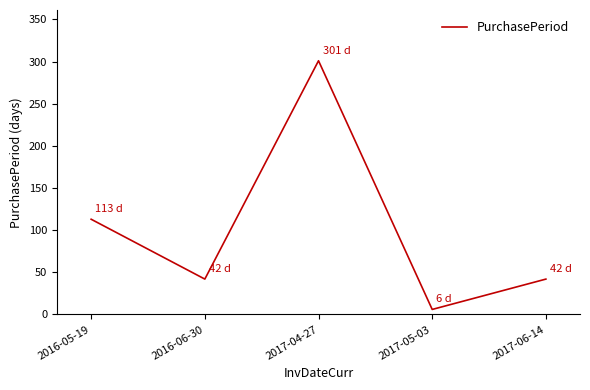

What position from the right is 2017-05-03?

2